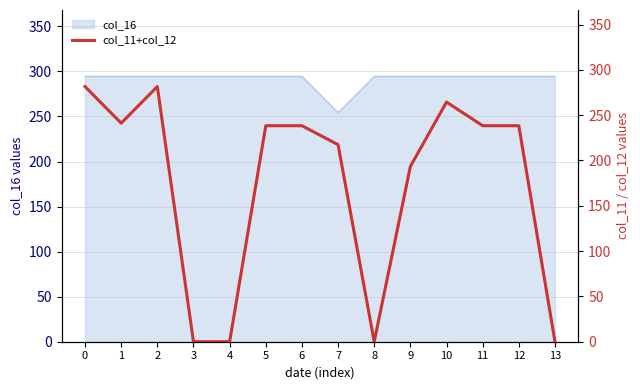

How many positive values are there?

10